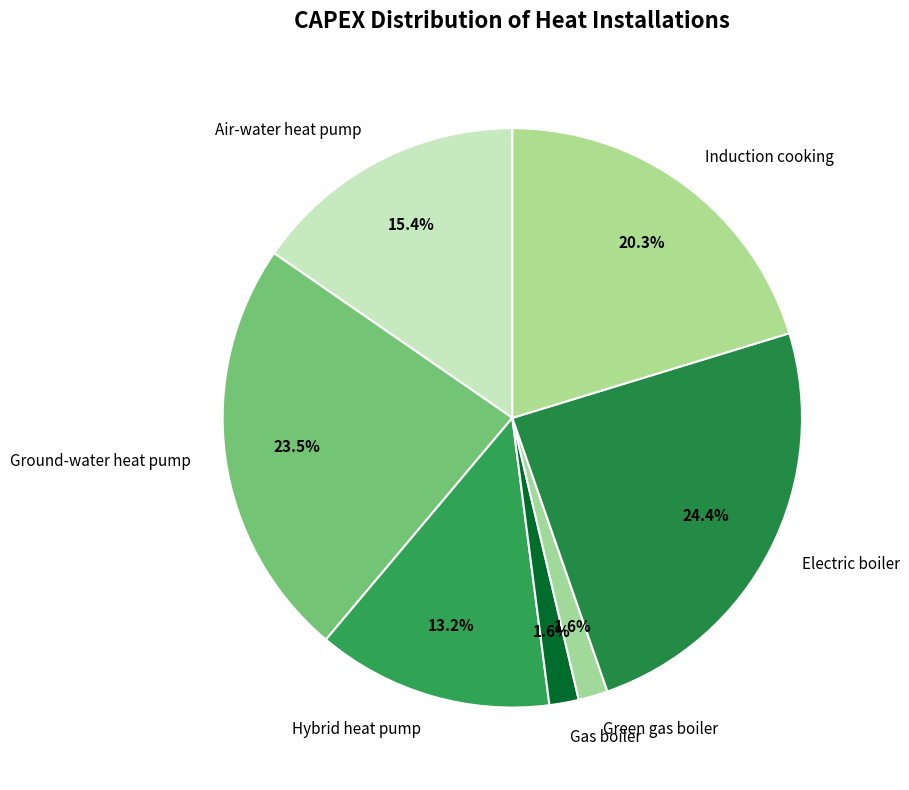

Between Green gas boiler and Electric boiler, which is larger?

Electric boiler